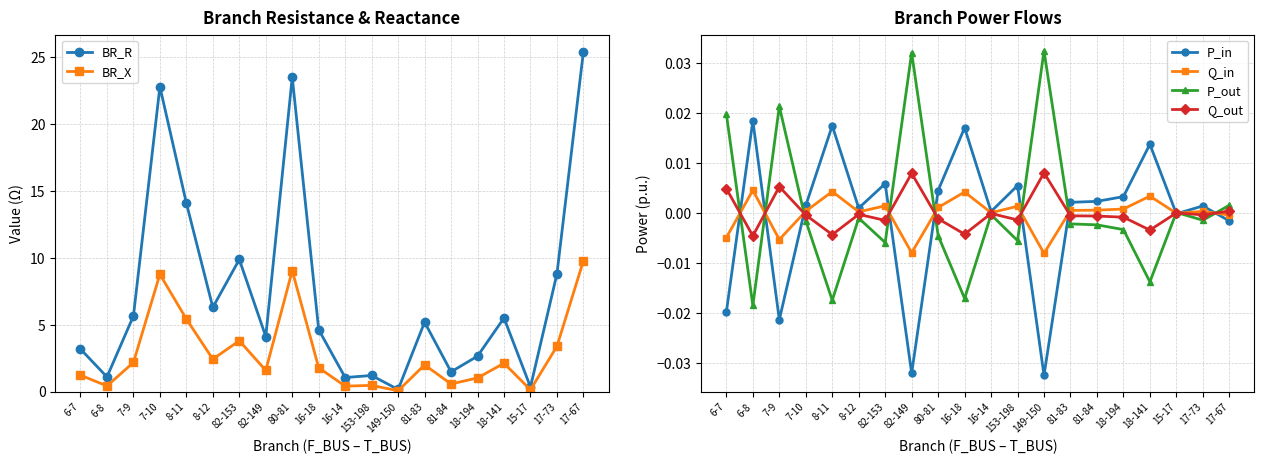

Is this an area chart (filled region under the line)?

No